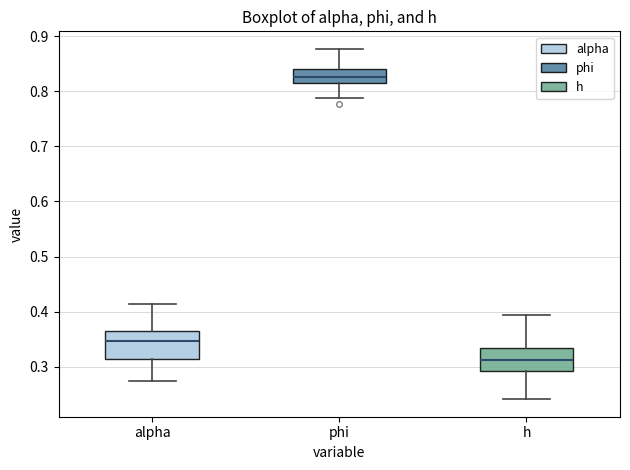

Reading left to right, transcribe this box plot: for each box, give where its median line is, the range the box spans, and where its two whiskers end, as read against the y-axis. The values are not printed on the chart, so give them approximately, as read against the axis.

alpha: median 0.35, box 0.31 to 0.36, whiskers 0.27 to 0.41
phi: median 0.83, box 0.81 to 0.84, whiskers 0.79 to 0.88
h: median 0.31, box 0.29 to 0.33, whiskers 0.24 to 0.39